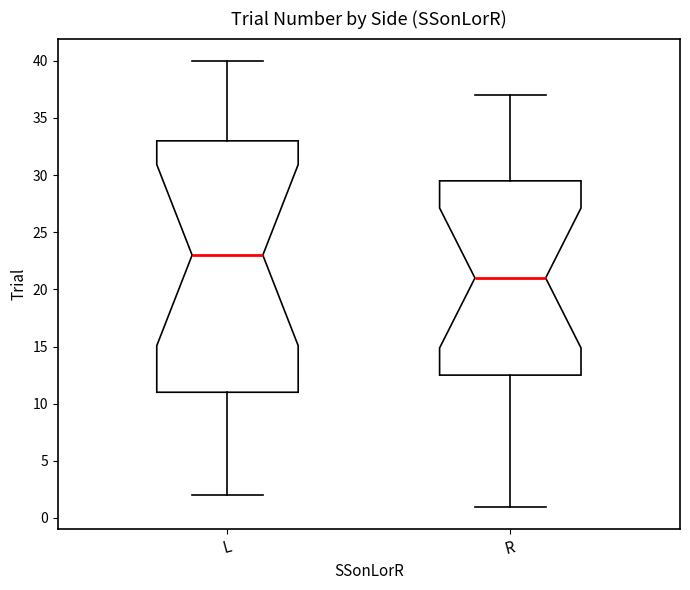

Where does the median line of the box for R sit on the y-axis? The values are not printed on the chart, so give them approximately, as read against the axis.

21.0